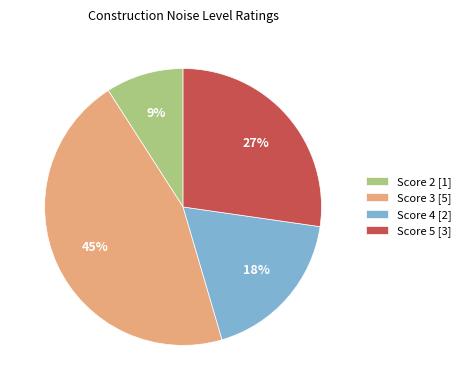

How many slices are in this pie chart?

4